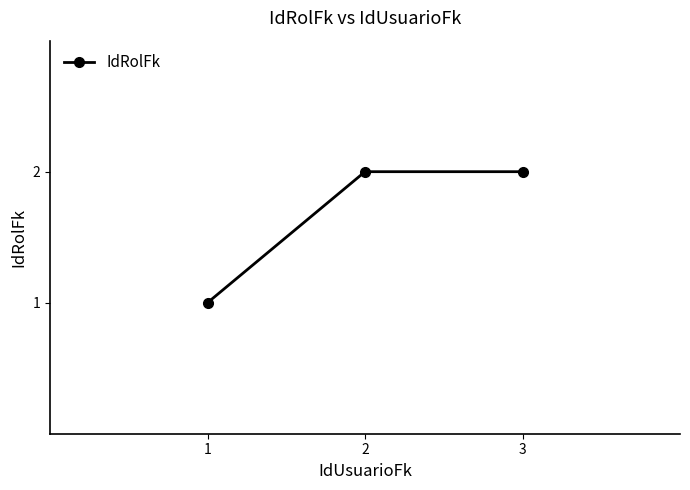

Does the chart have visible grid lines?

No